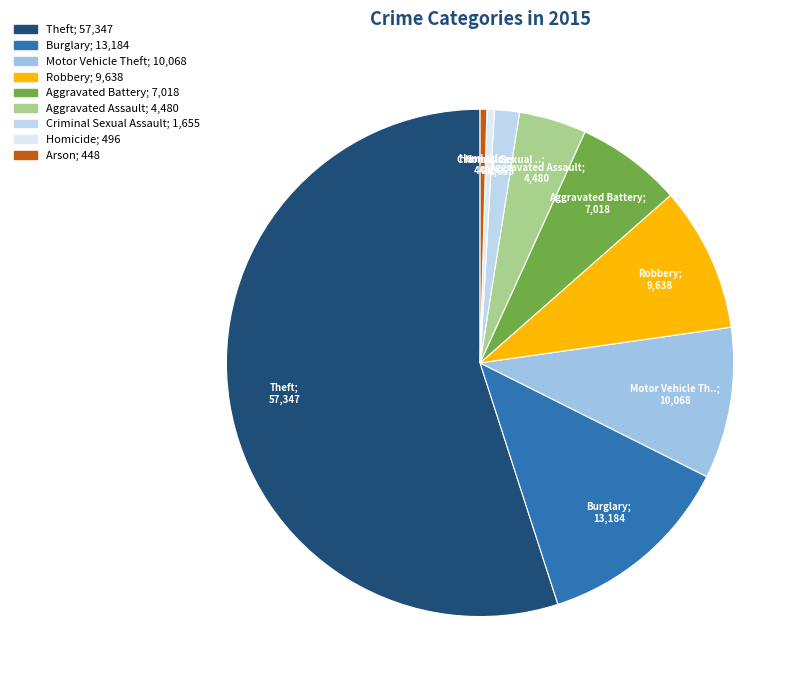

How many slices are in this pie chart?

9